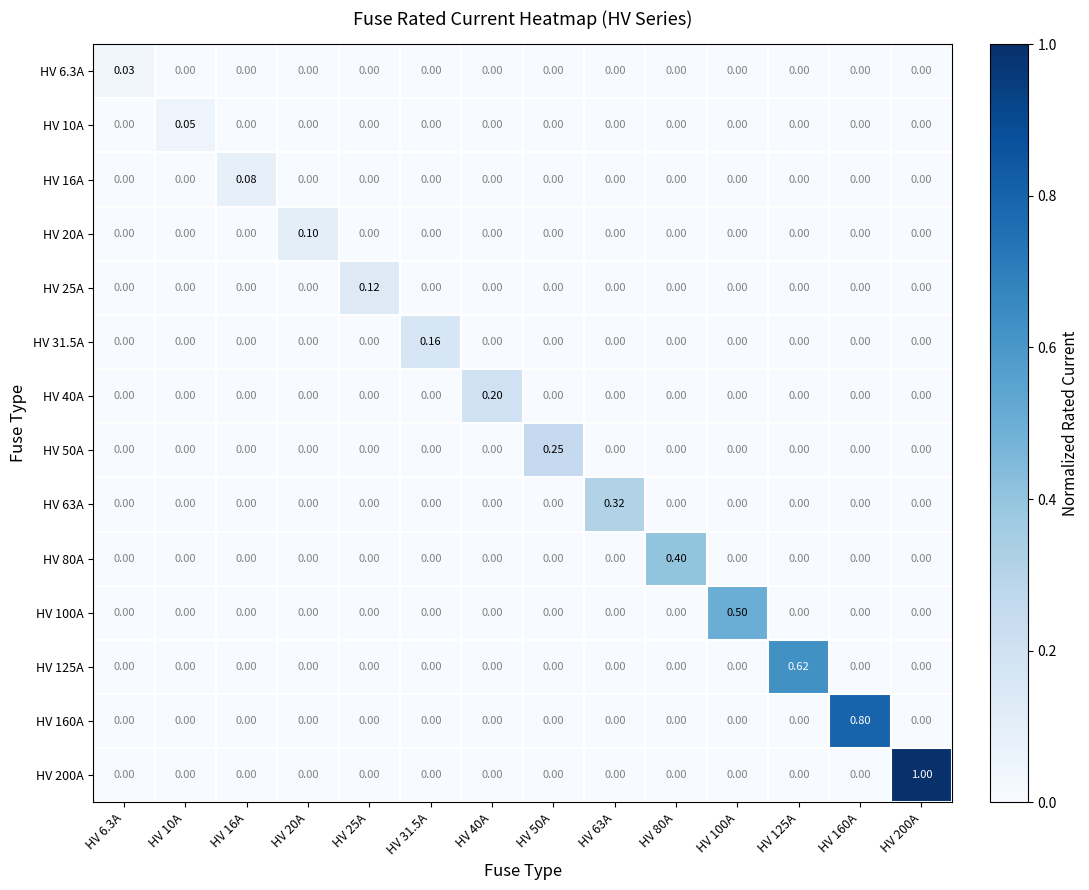

Between HV 10A and HV 40A, which series saw the biggest shift?

HV 40A